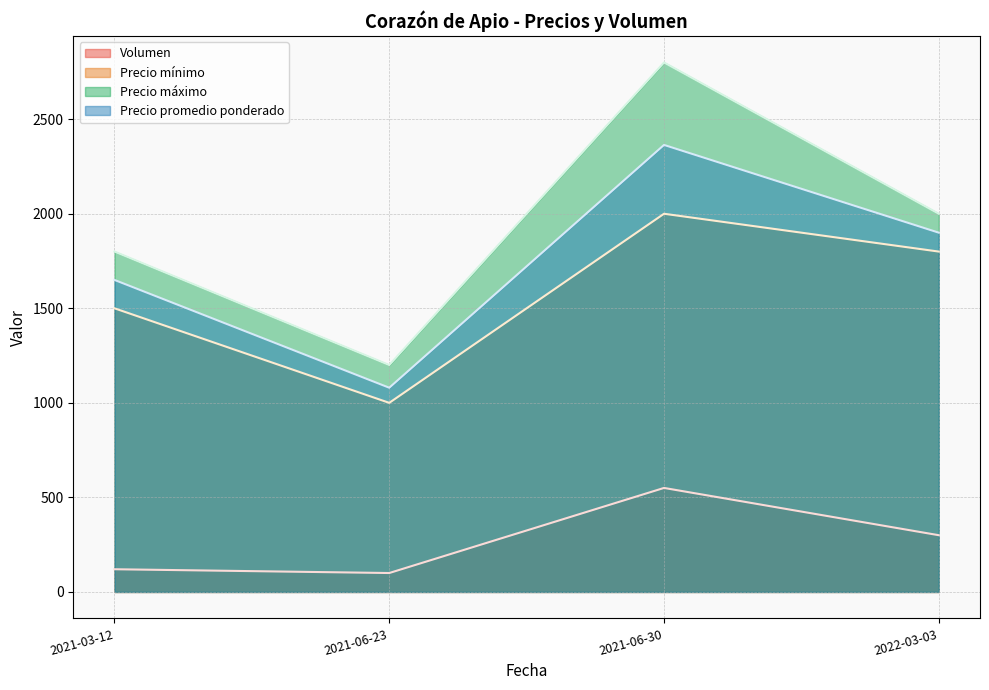

The value of Precio mínimo at 2021-03-12 is 1500. True or false?

True